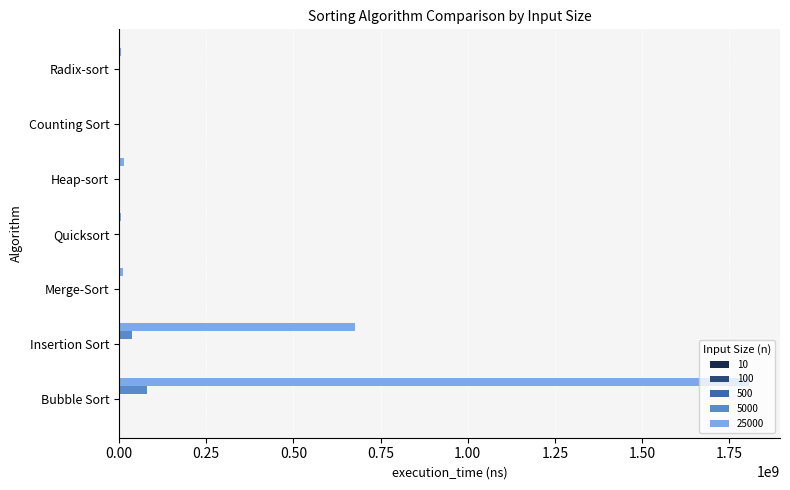

At which category is the sum across all series the highest?

Bubble Sort